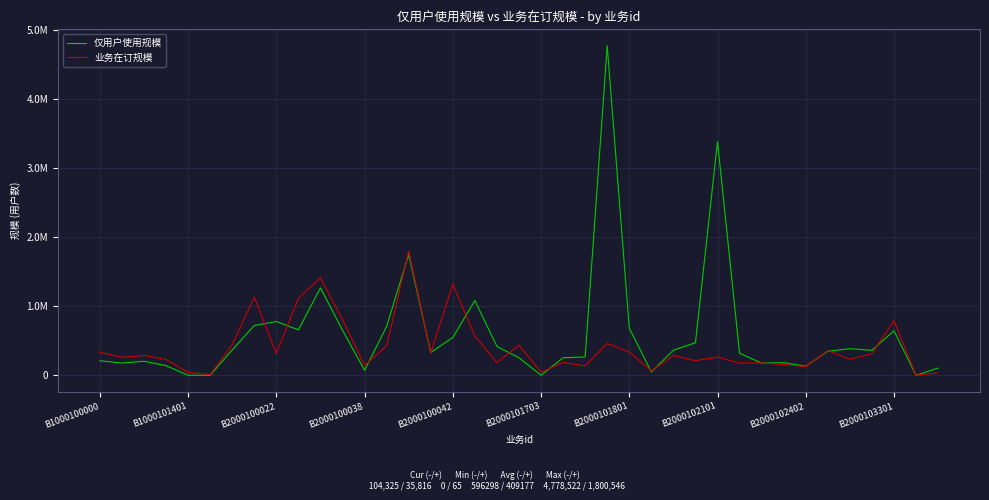

Reading left to right, transcribe all the data shown in this chart.

仅用户使用规模: 210219	177541	202943	139285	0	0	367932	721774	779528	657840	1268318	653198	72229	708812	1751162	330691	547702	1084755	418122	254184	0	254014	266340	4778522	683682	47525	363862	471304	3387939	319135	176952	183109	131609	348320	385487	362062	645212	0	104325
业务在订规模: 334190	259729	286871	229794	40936	9582	443153	1132124	315565	1117160	1411333	807039	143179	426531	1800546	322638	1322855	567646	183667	437187	45166	186282	136773	461403	336343	64699	286740	212317	265630	178014	179068	155568	125629	356697	233424	314447	792112	65	35816